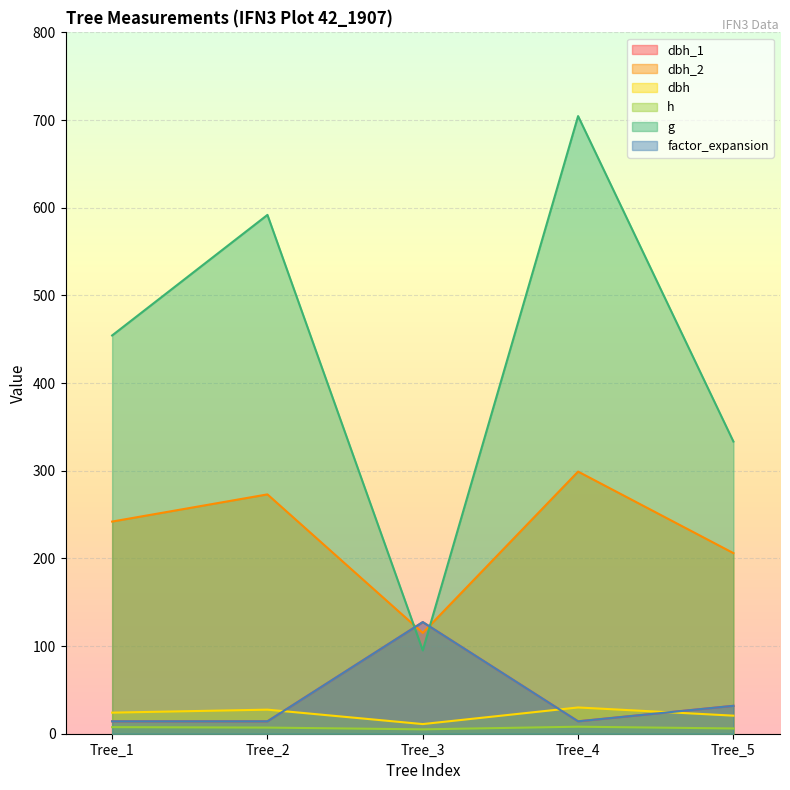

What is the difference between the h values at Tree_3 and Tree_2?

2.0